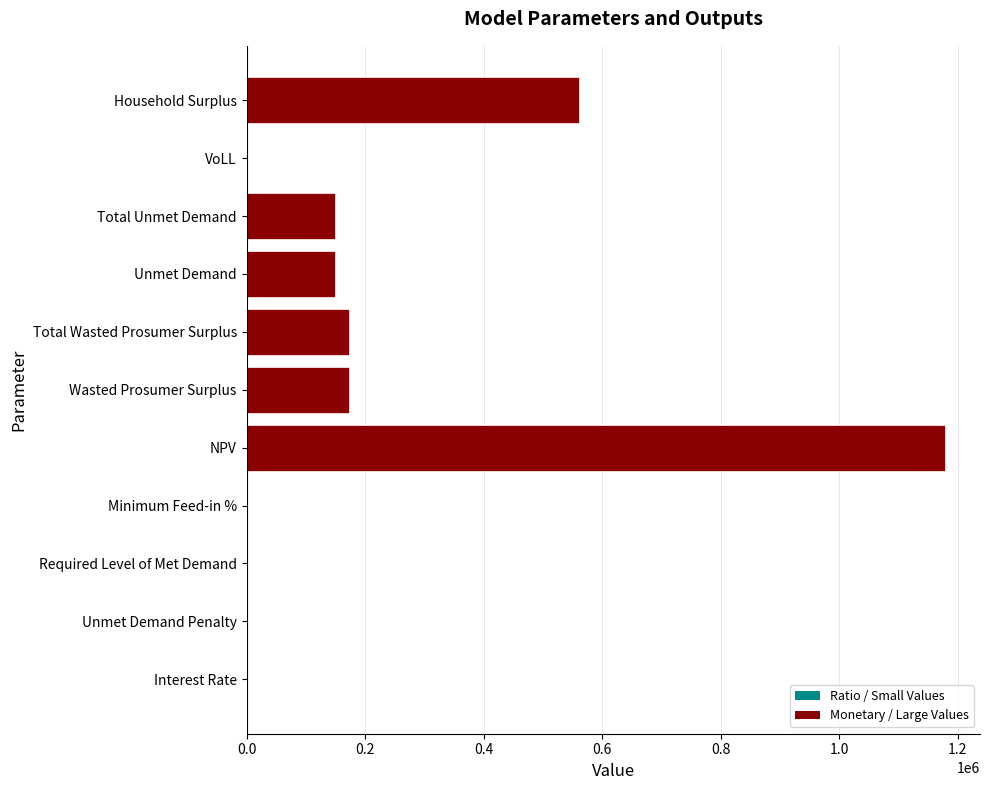

Which has a higher value, Required Level of Met Demand or Total Wasted Prosumer Surplus?

Total Wasted Prosumer Surplus